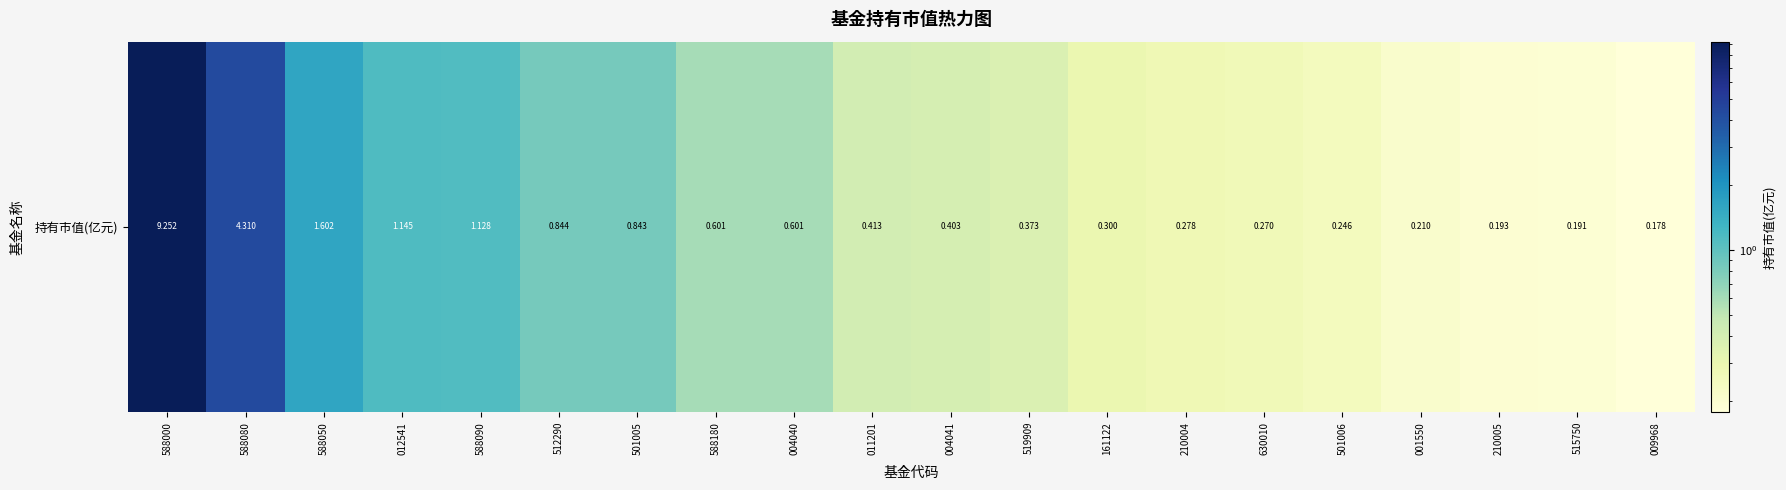

Rank the categories by value from lowest to highest.

009968, 515750, 210005, 001550, 501006, 630010, 210004, 161122, 519909, 004041, 011201, 004040, 588180, 501005, 512290, 588090, 012541, 588050, 588080, 588000